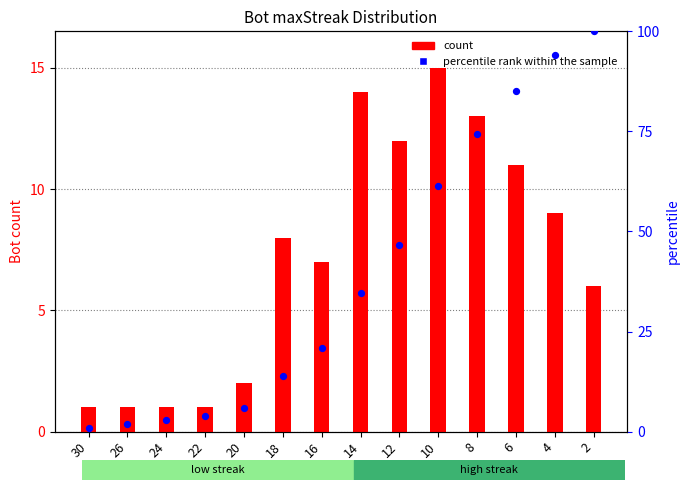

What is the total value across all series at 26?

3.0